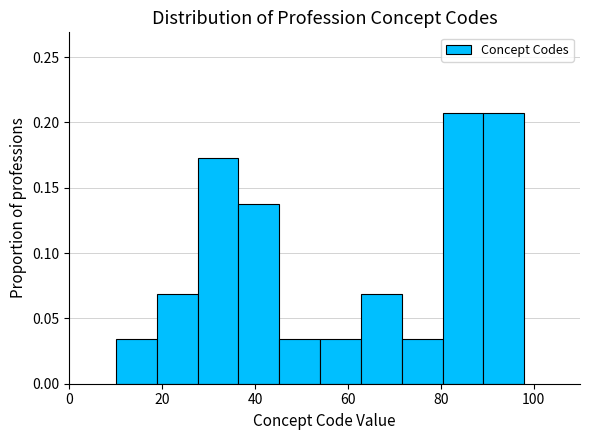

What is the height of the bar covering 54.0 to 62.8 on the x-axis? Neither the bar edges nor the heights are printed on the chart, so give them approximately, as read against the axes.

0.035